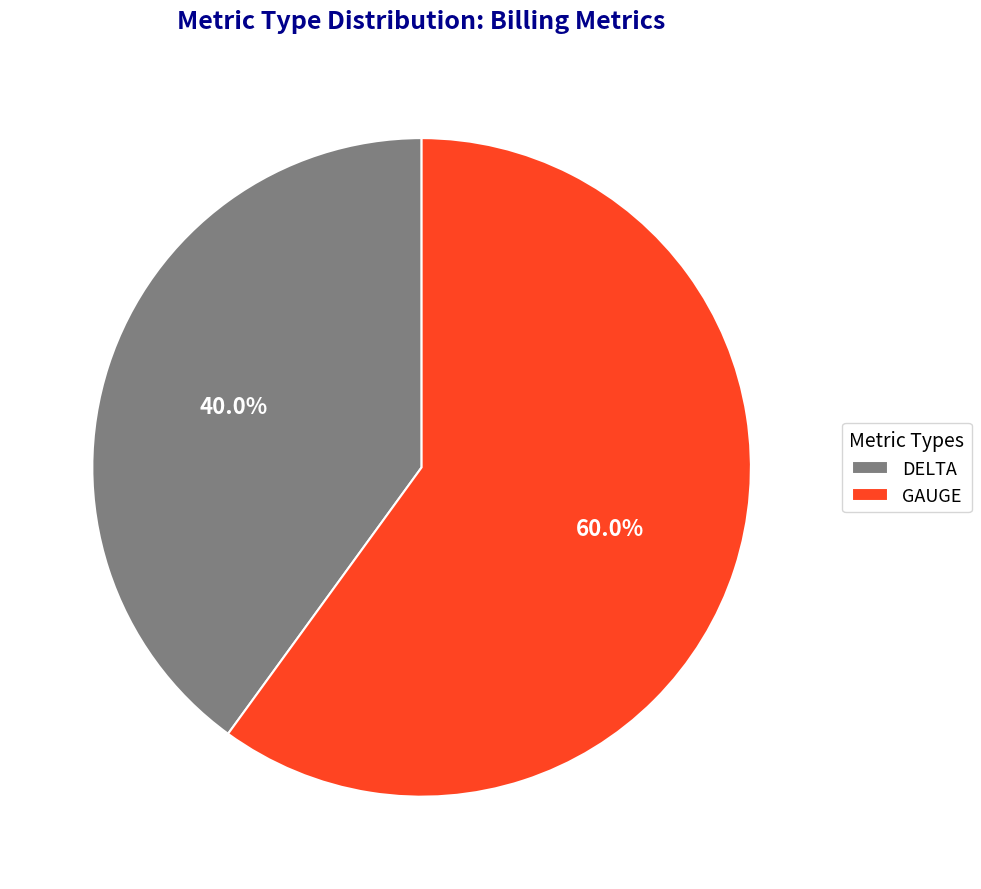

Which has a higher value, DELTA or GAUGE?

GAUGE